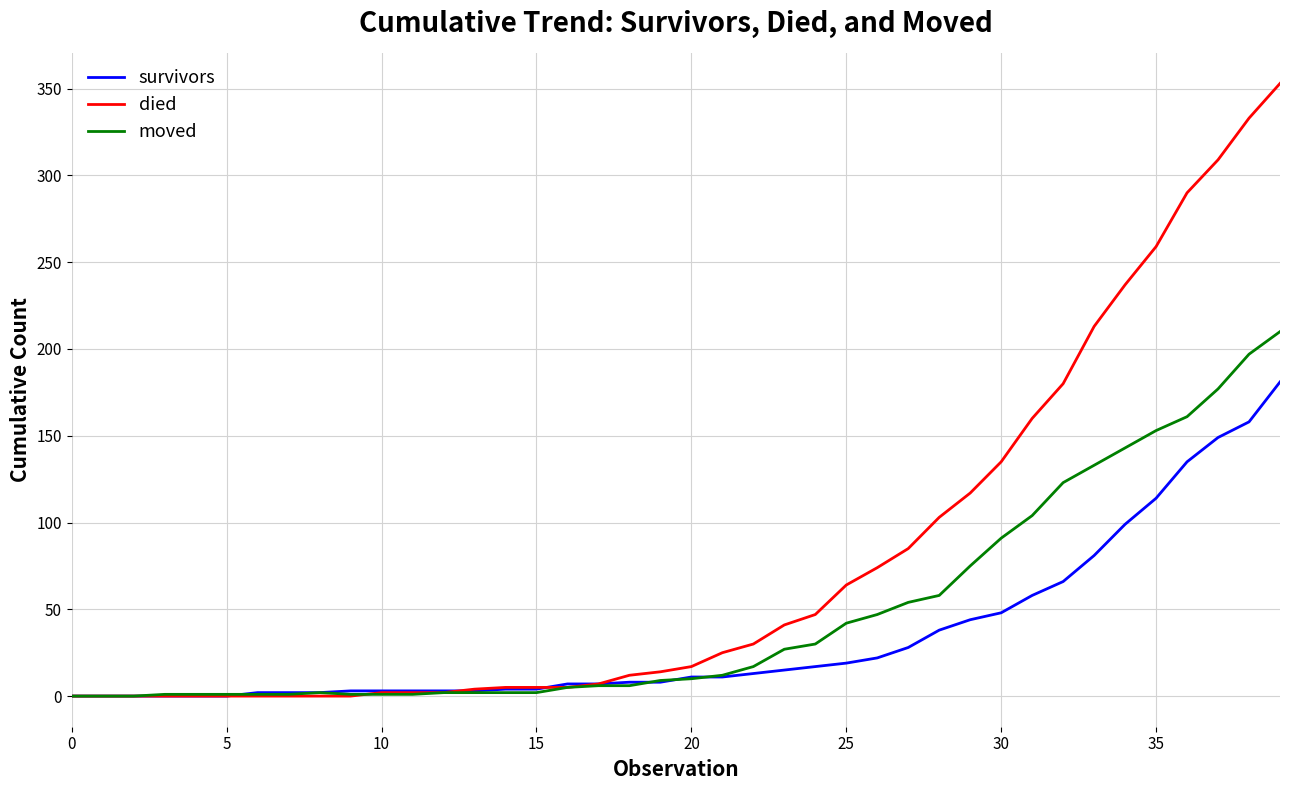

How many distinct data groups are displayed?

3